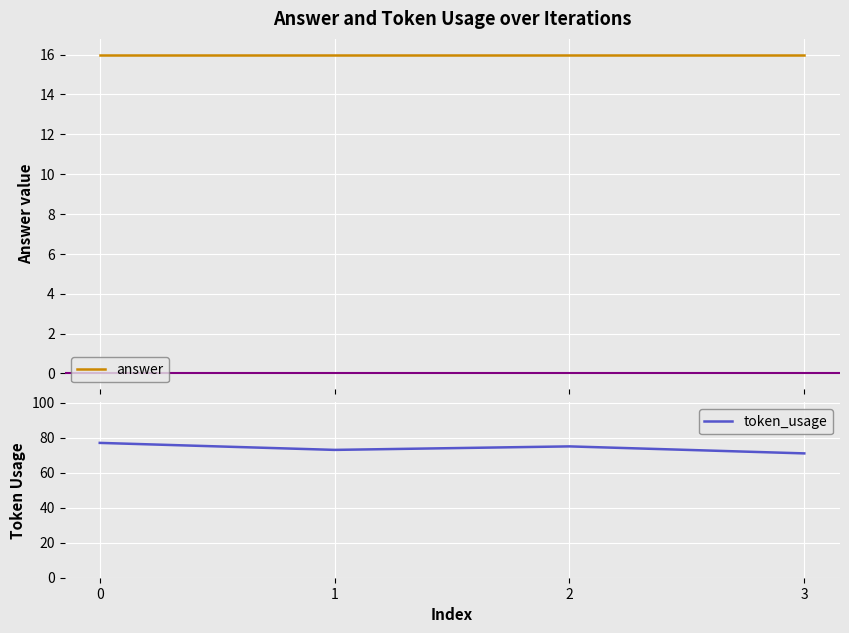

Read the answer value at 3.

16